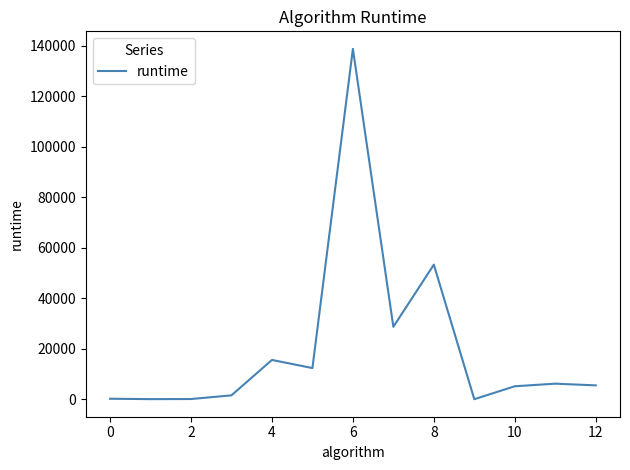

What is the difference between the maximum and minimum values?

138750.1